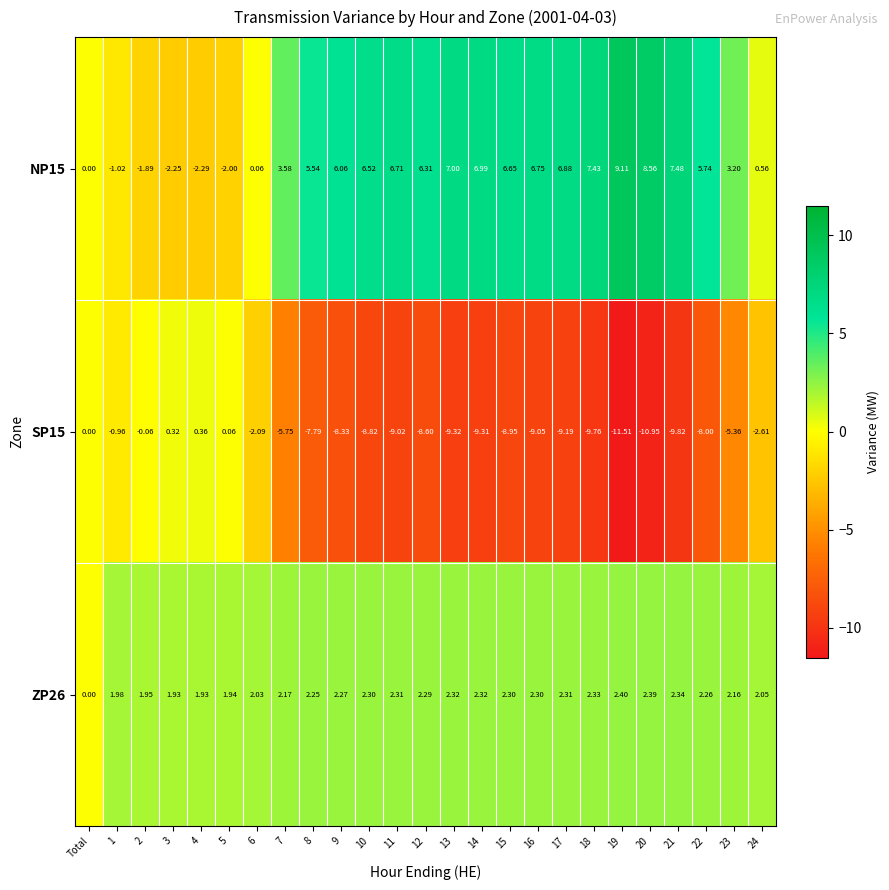

Where does the SP15 series first go above -8?

Total